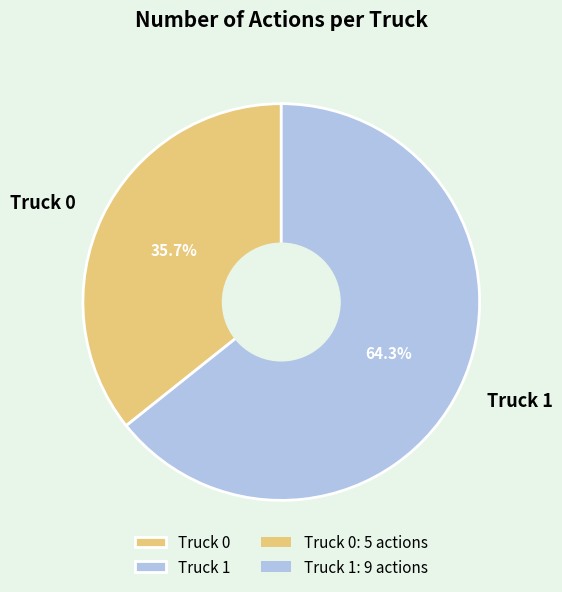

To the nearest percent, what is the average slice percentage?

50%